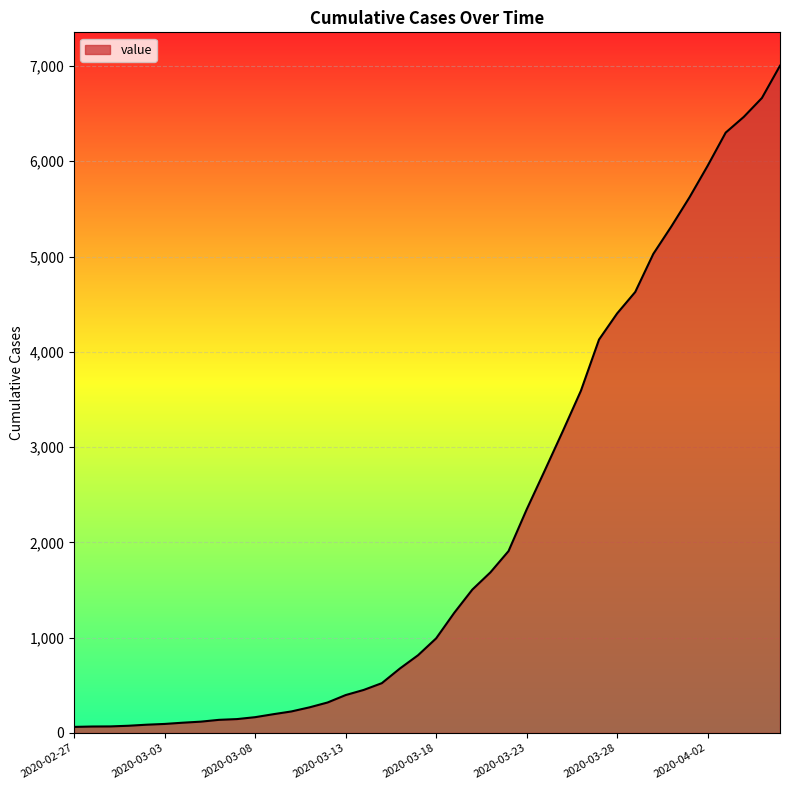

Does the chart have visible grid lines?

Yes